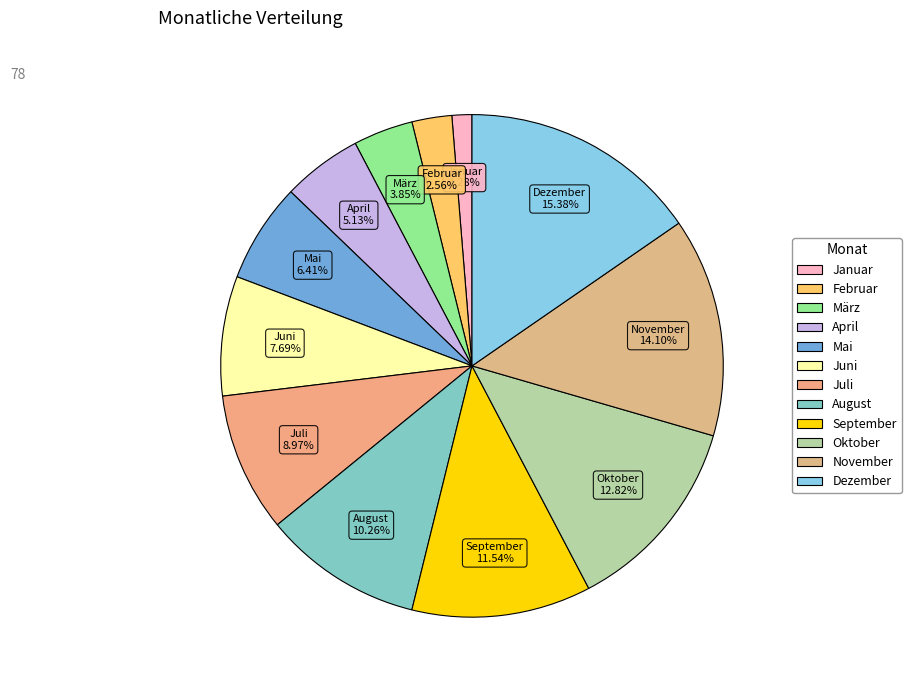

True or false: Mai accounts for 21% of the total.

False